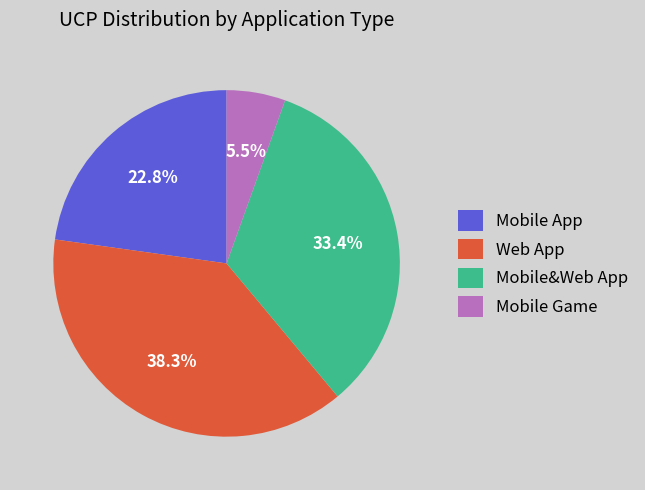

What is the smallest slice in the pie chart?

Mobile Game